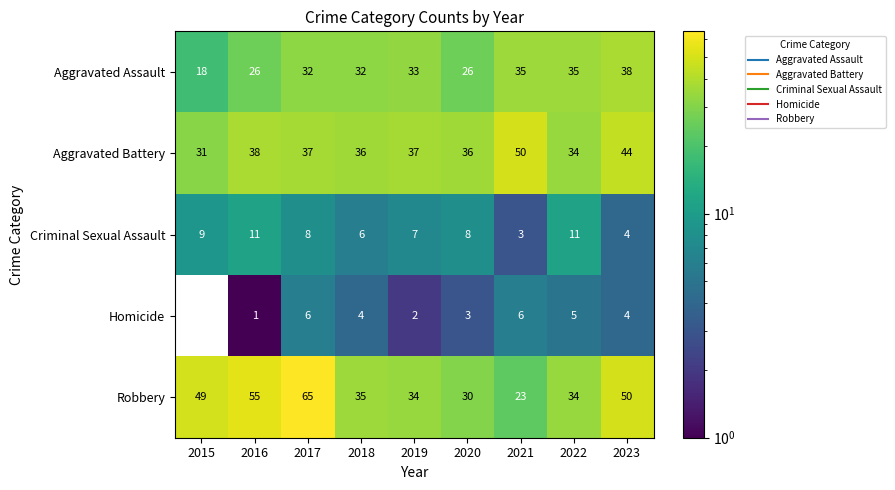

At which category is the sum across all series the highest?

2017